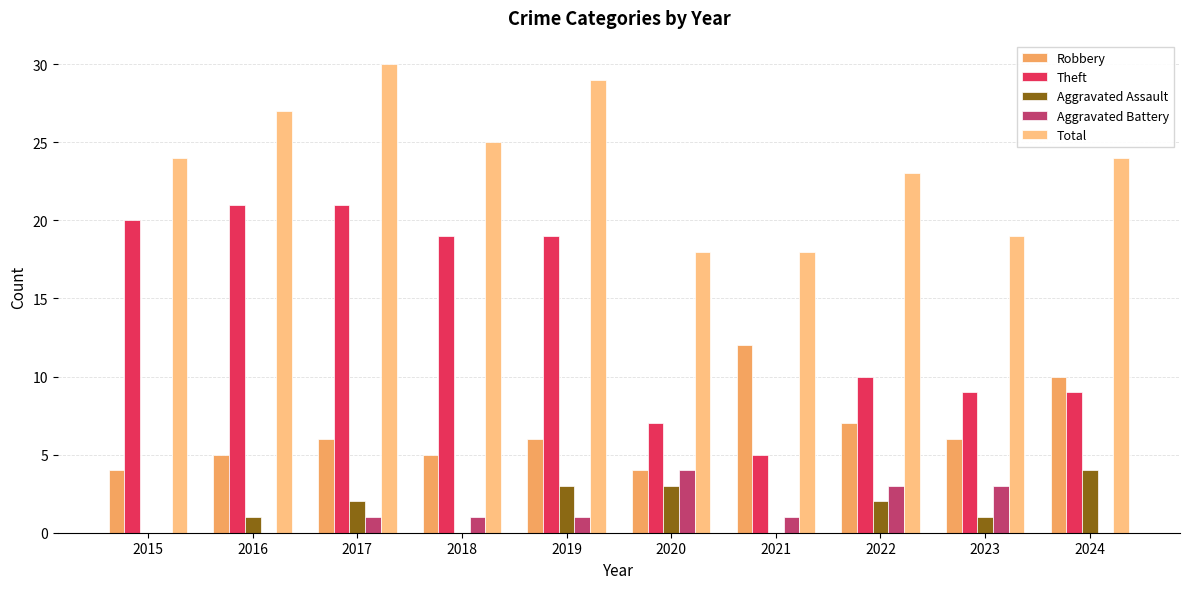

What is the sum of all Aggravated Battery values?

14